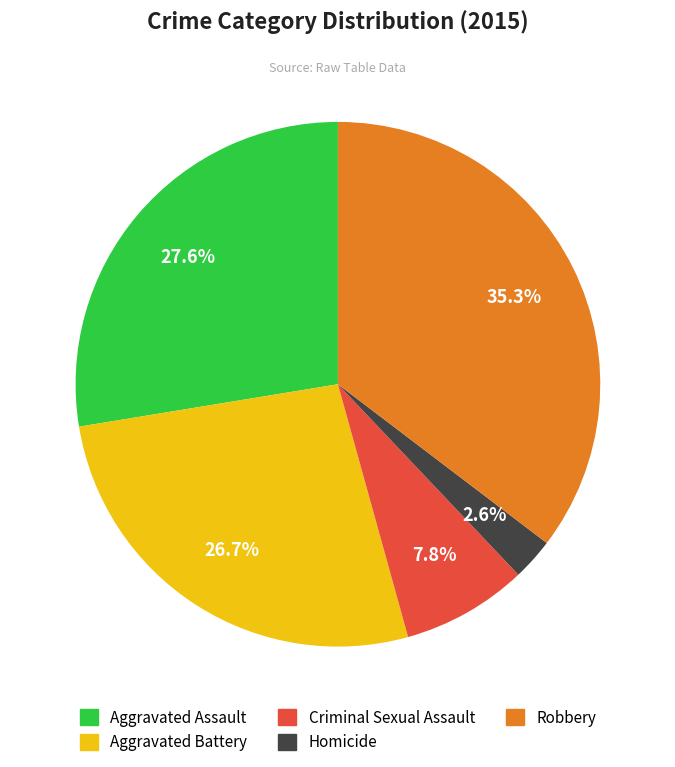

Which has a higher value, Homicide or Robbery?

Robbery